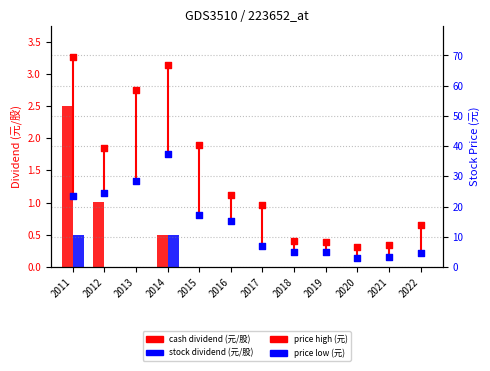

Which series has the largest Y range (max minus min)?

price high (元)